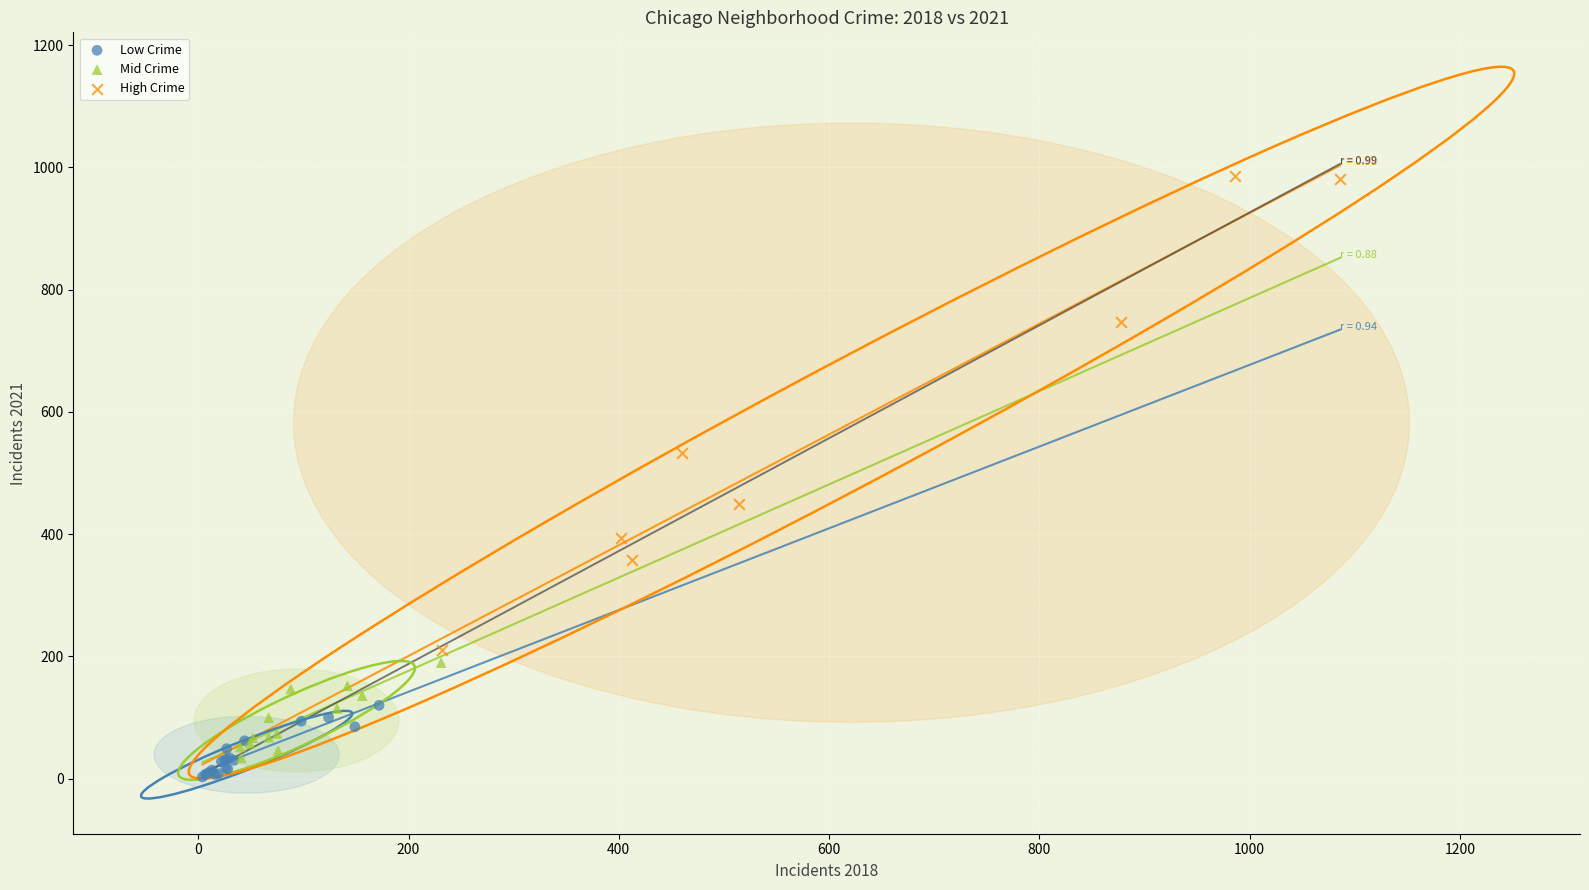

Which series has the widest spread of Y values?

High Crime